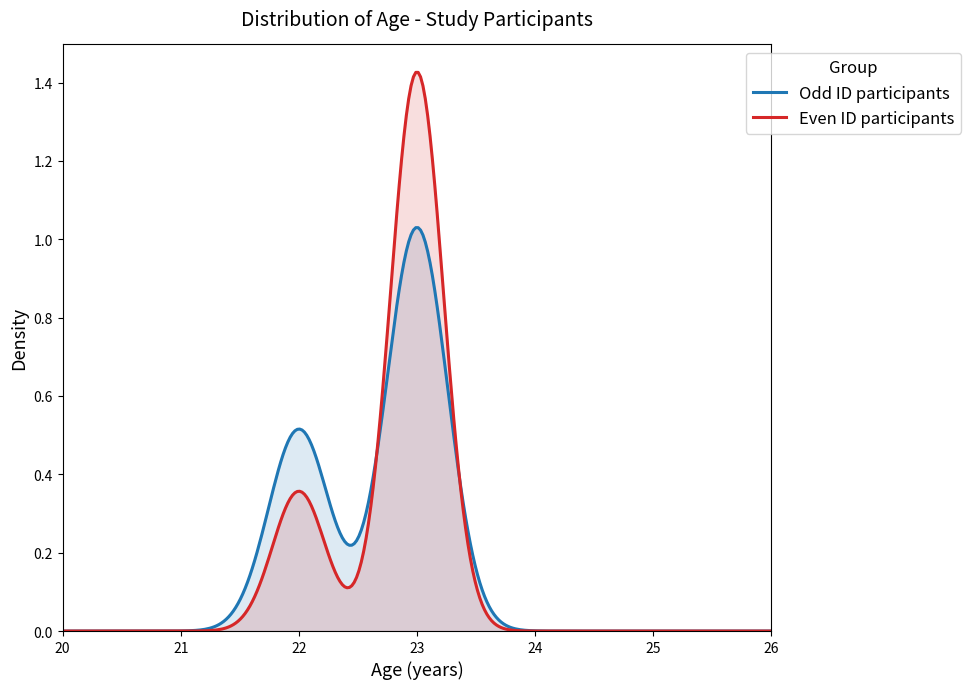

Rank the series by their maximum value, from highest to lowest.

Even ID participants, Odd ID participants